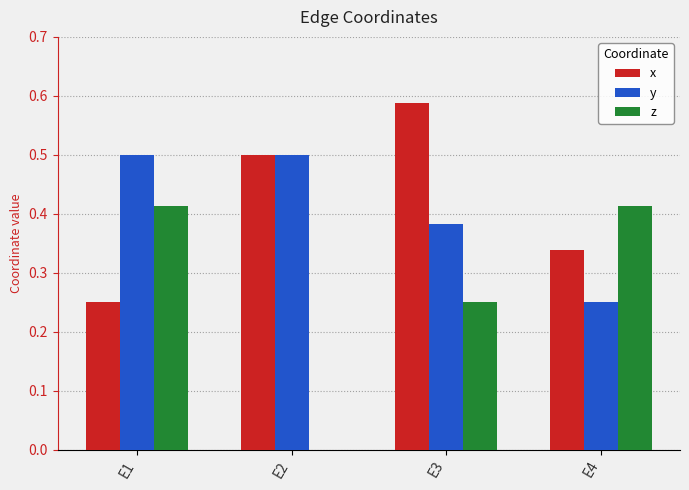

Is the value of y at E4 greater than the value of z at E1?

No